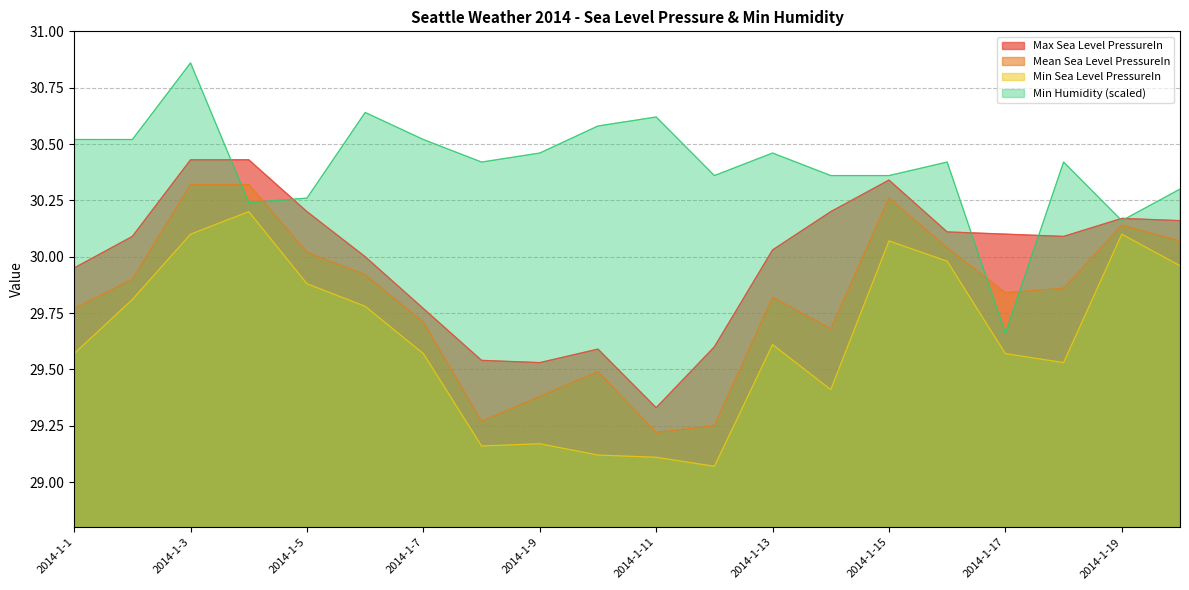

The value of Min Humidity at 2014-1-2 is 13.0. True or false?

False